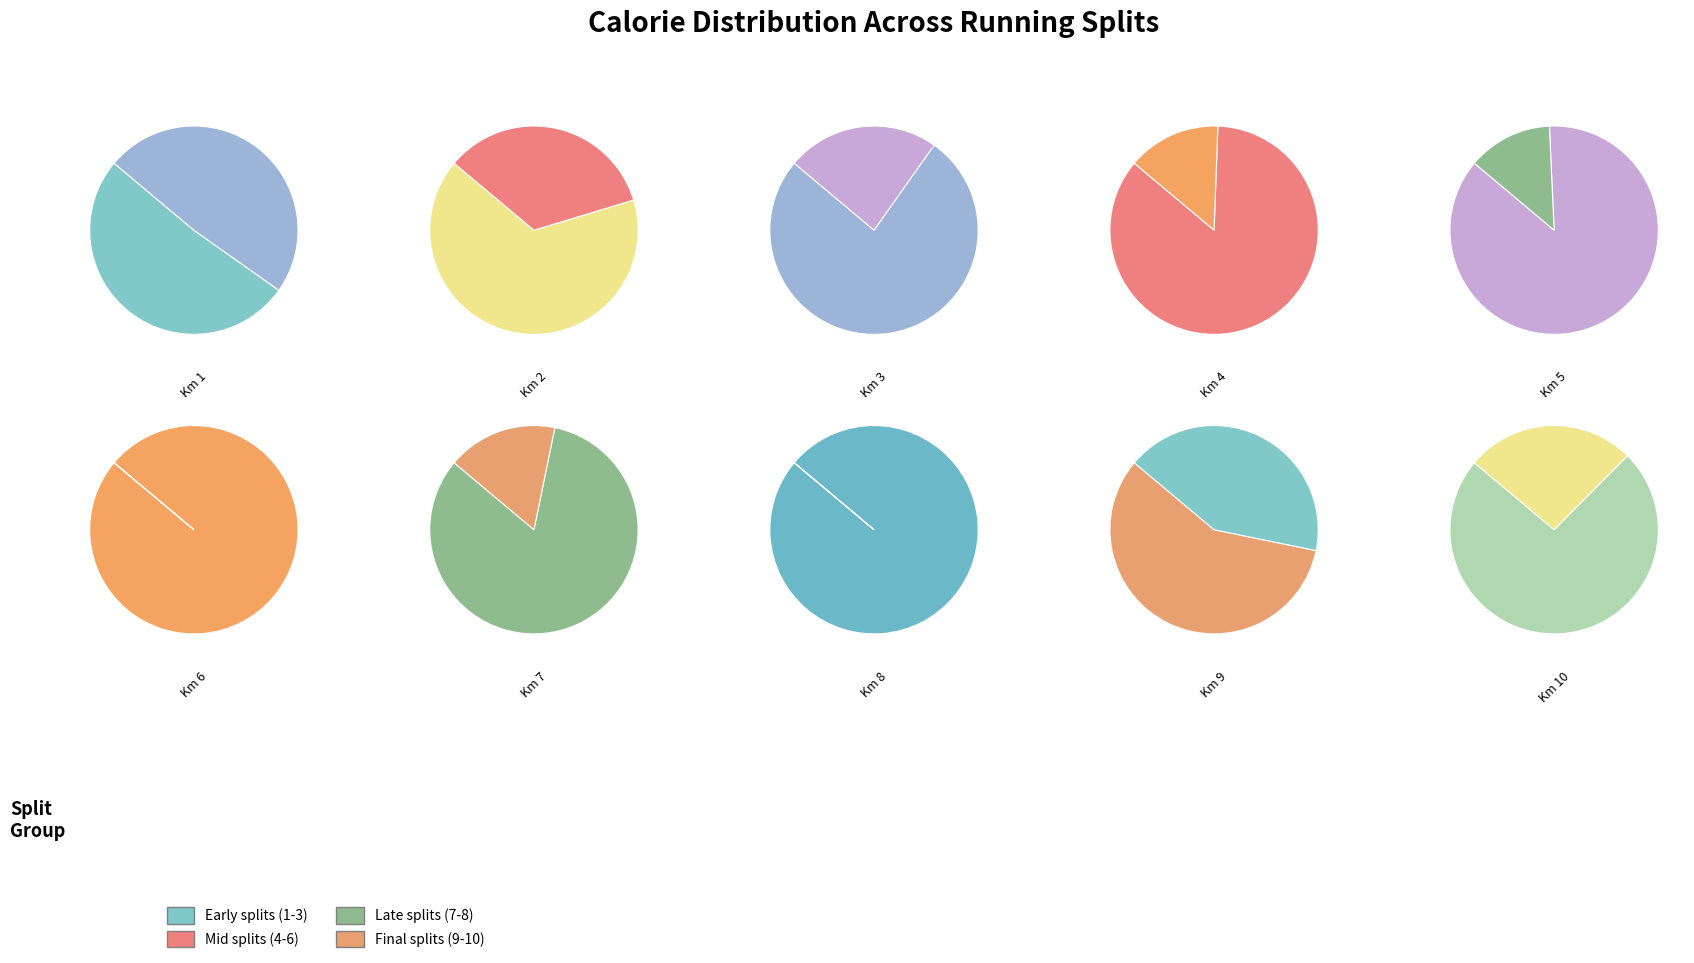

What percentage is NOT represented by Split 3?

90.2%